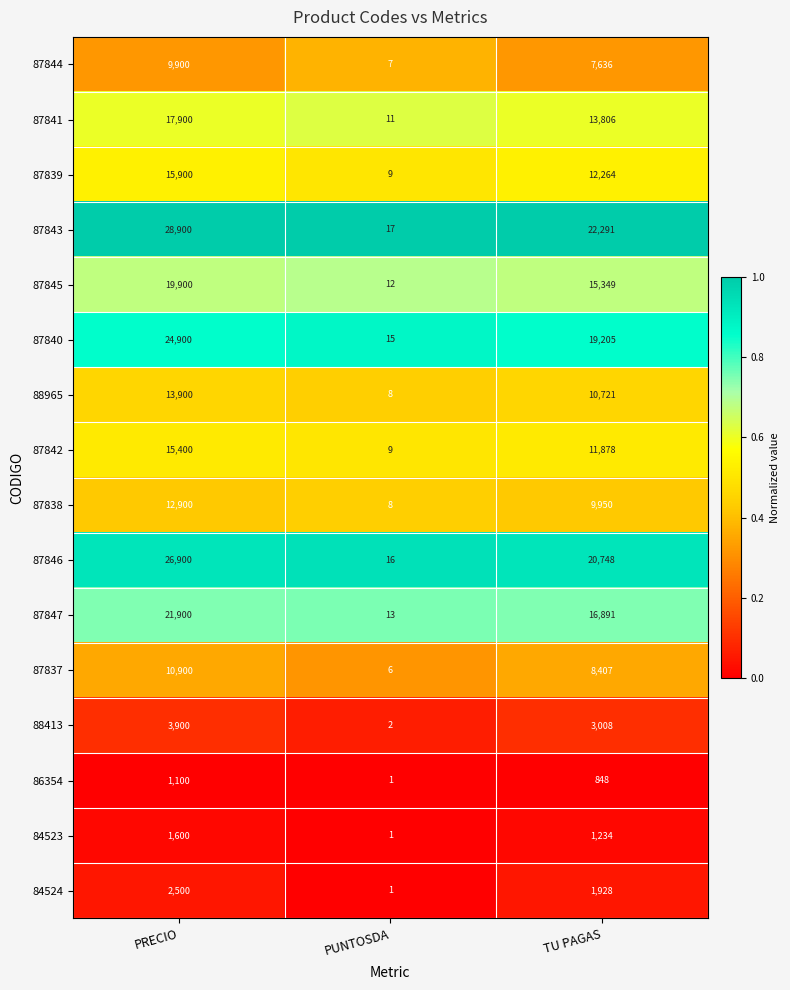

What is the spread (max minus min) of values at TU PAGAS?

21443